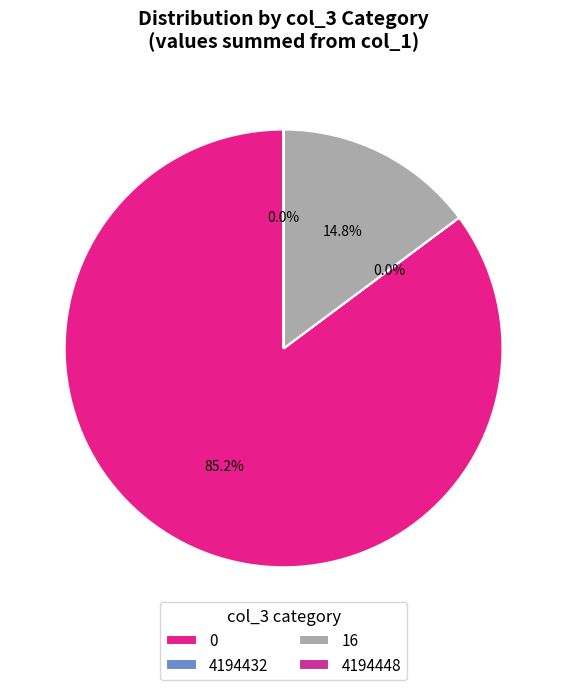

To the nearest percent, what is the average slice percentage?

25%